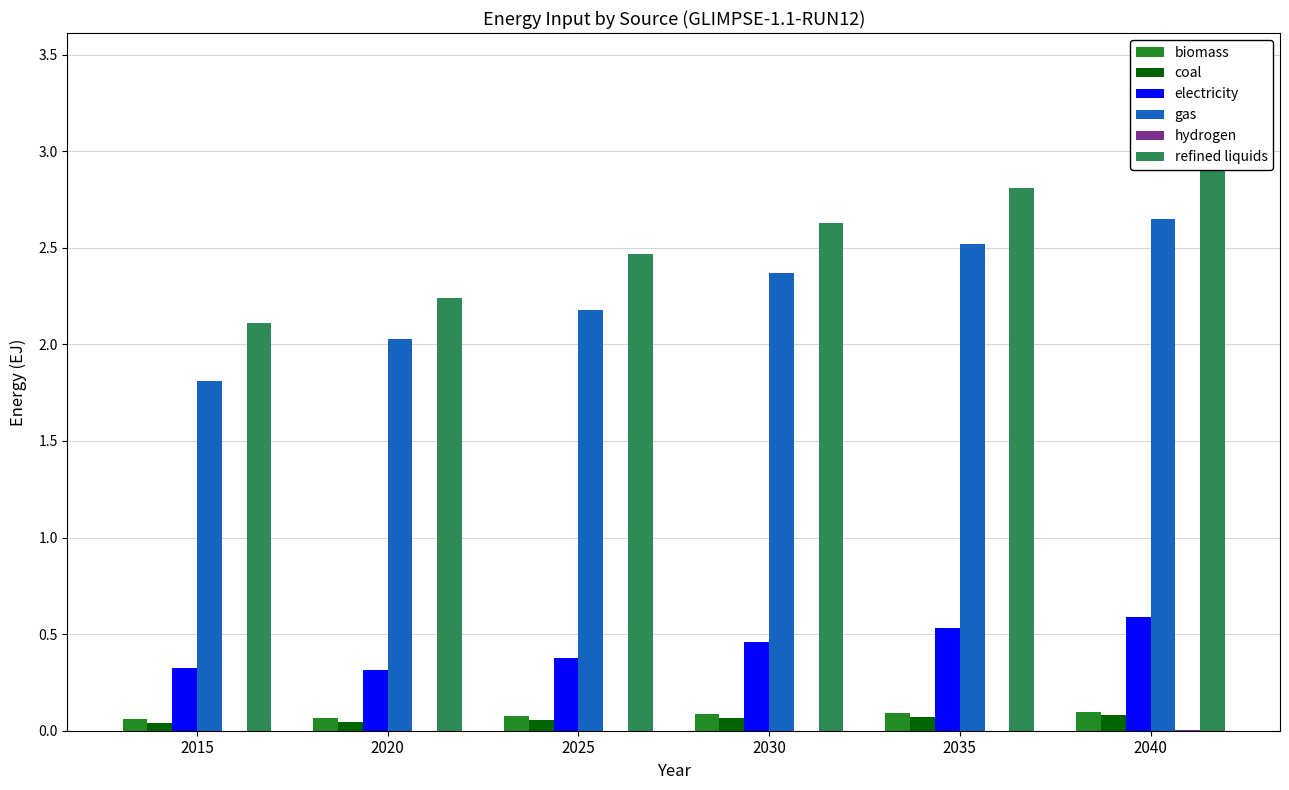

What is the value of the biomass bar at the 2nd from the left?

0.1